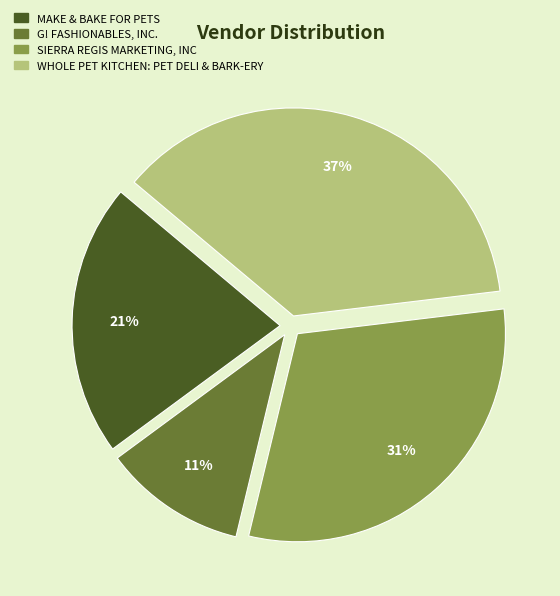

What is the largest slice in the pie chart?

WHOLE PET KITCHEN: PET DELI & BARK-ERY